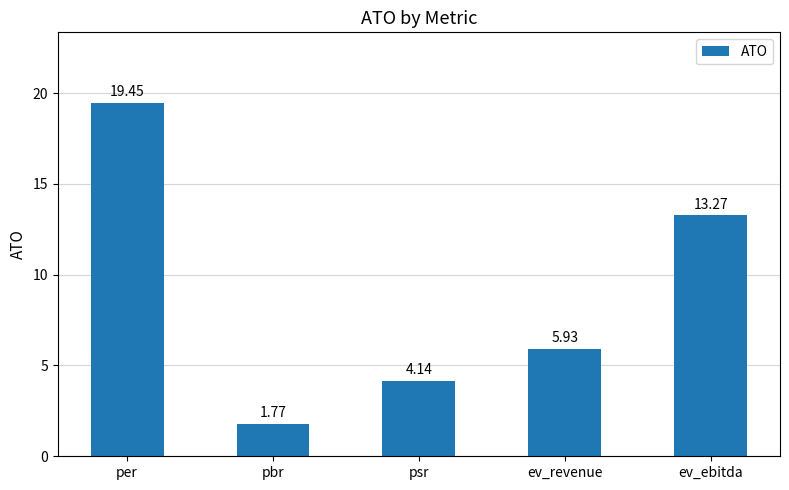

Between pbr and psr, which is larger?

psr